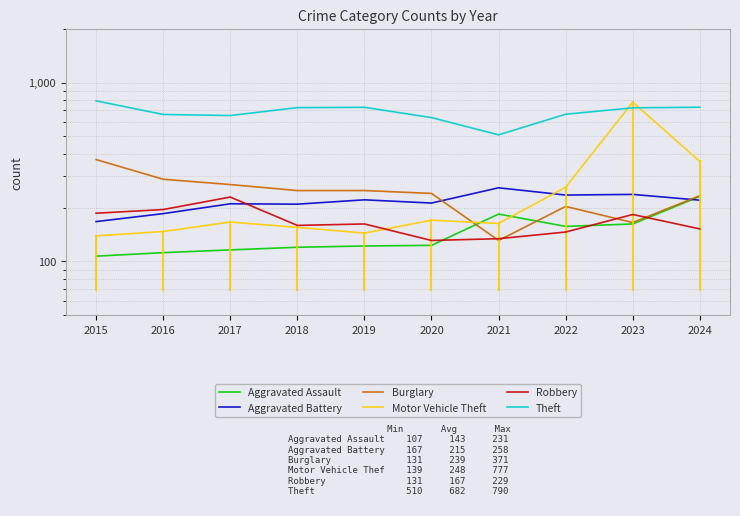

What is the maximum value for Aggravated Assault?

231